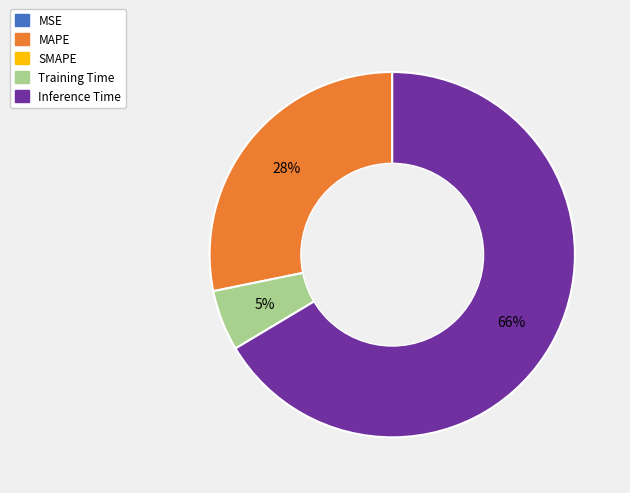

To the nearest percent, what is the average slice percentage?

25%